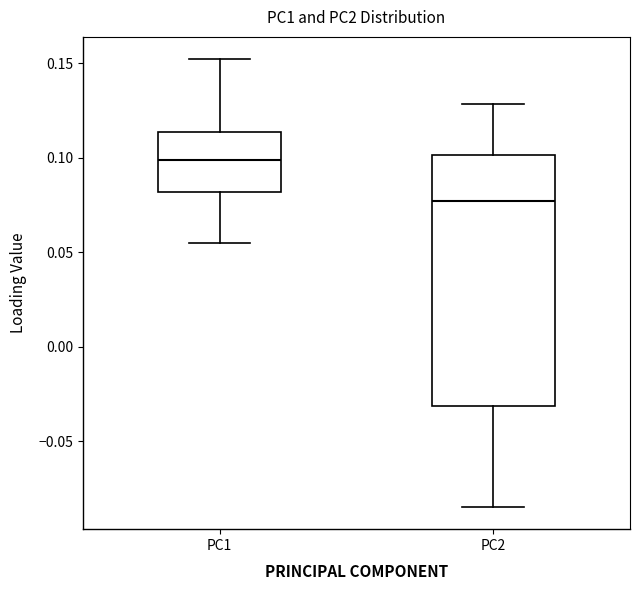

Comparing the boxes themselves (not the whiskers), which one is the tallest?

PC2